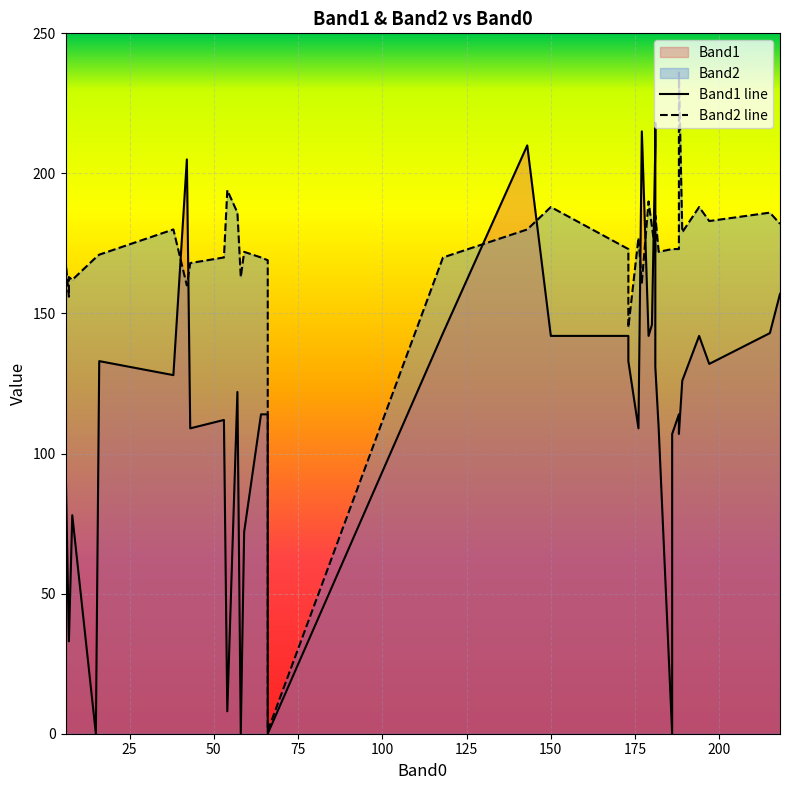

What is the average value of the Band2 line series?

171